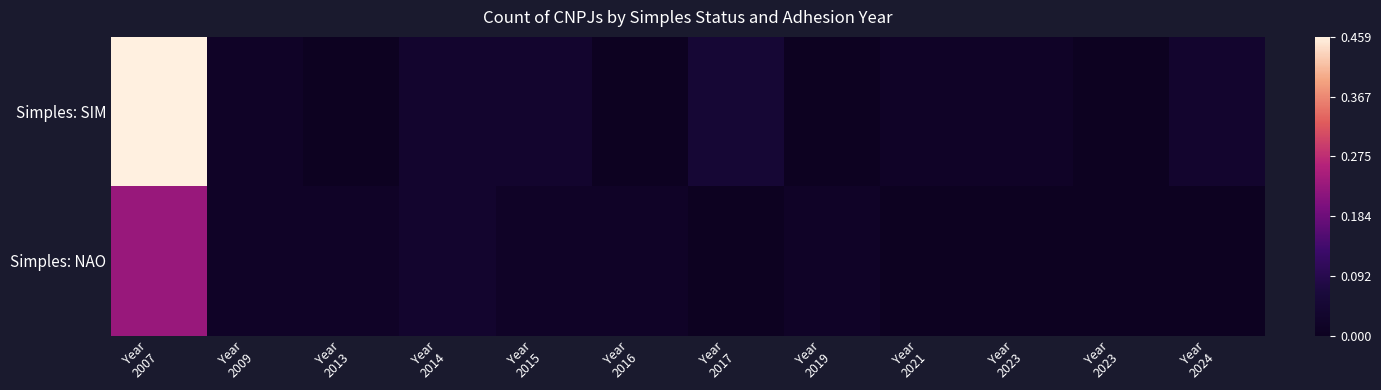

Which has a higher value, Year
2015 or Year
2014?

Year
2015